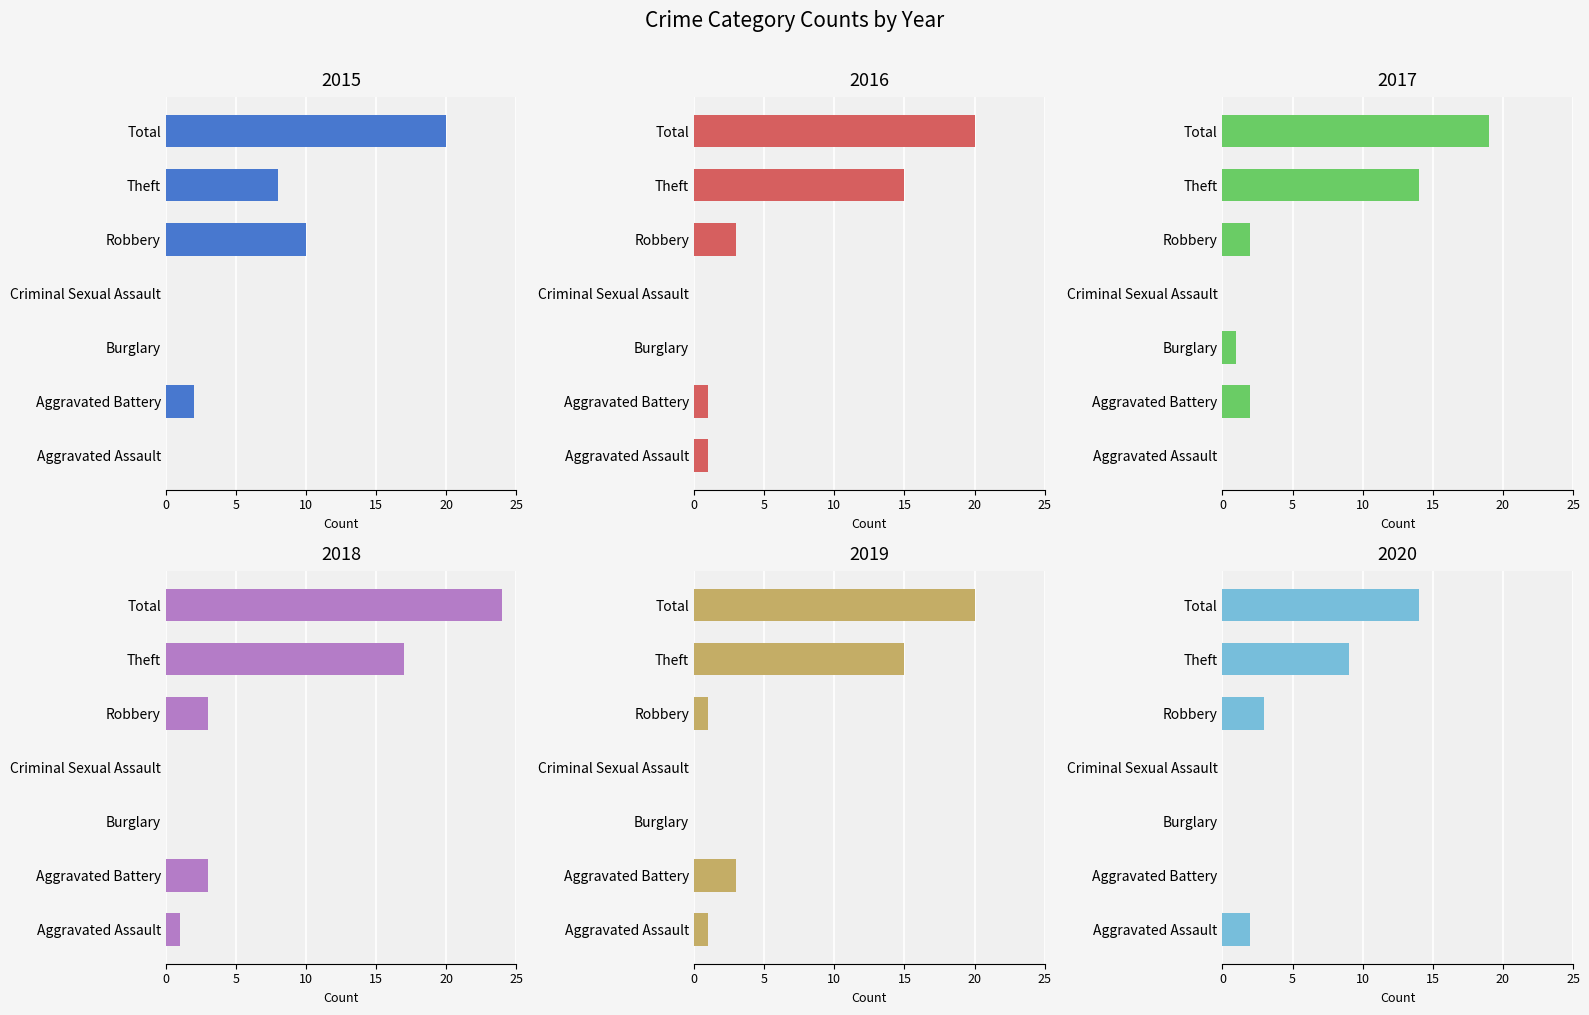

What is the label of the 2nd bar from the left?

Aggravated Battery